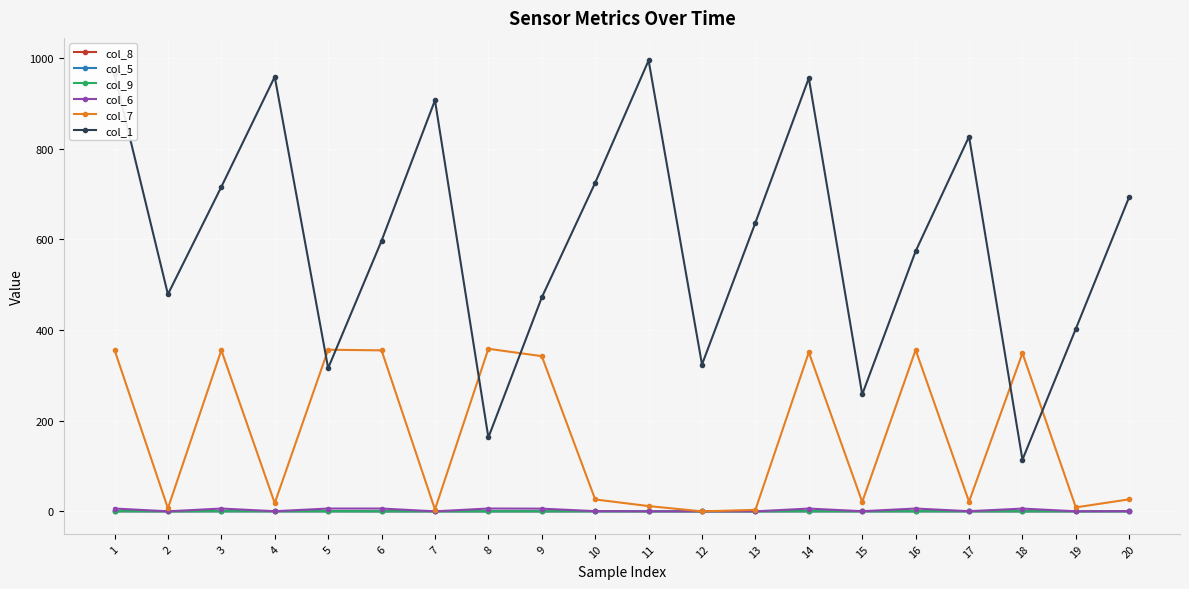

What is the difference between the maximum and minimum values in the col_6 series?

6.3